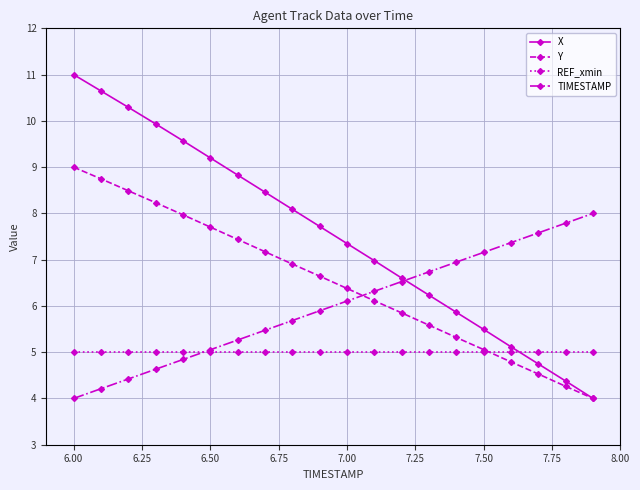

Which series has the largest total across all categories?

X